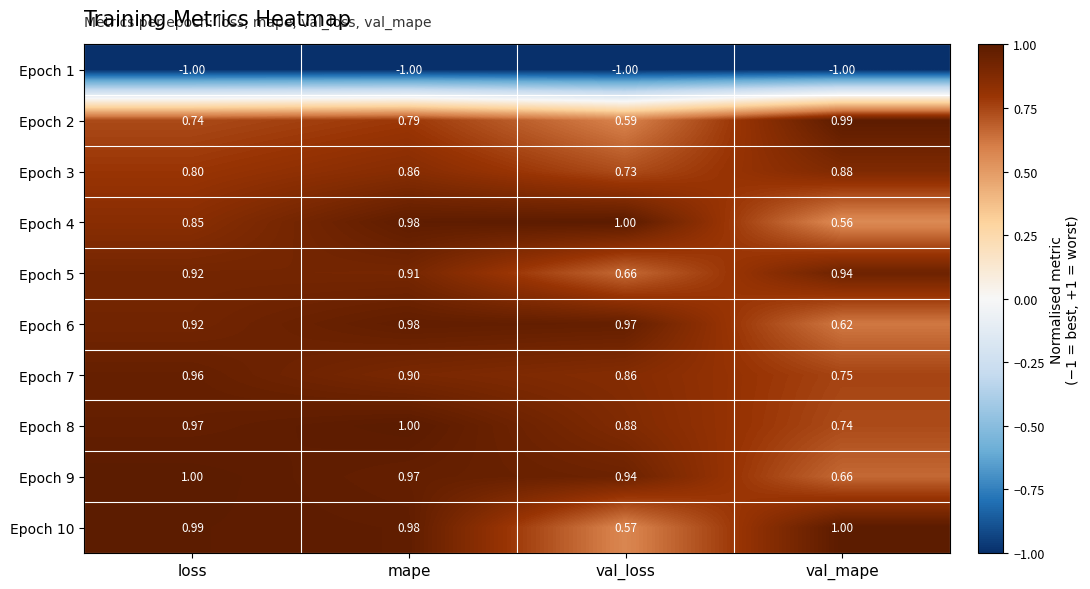

At which category is the sum across all series the highest?

mape